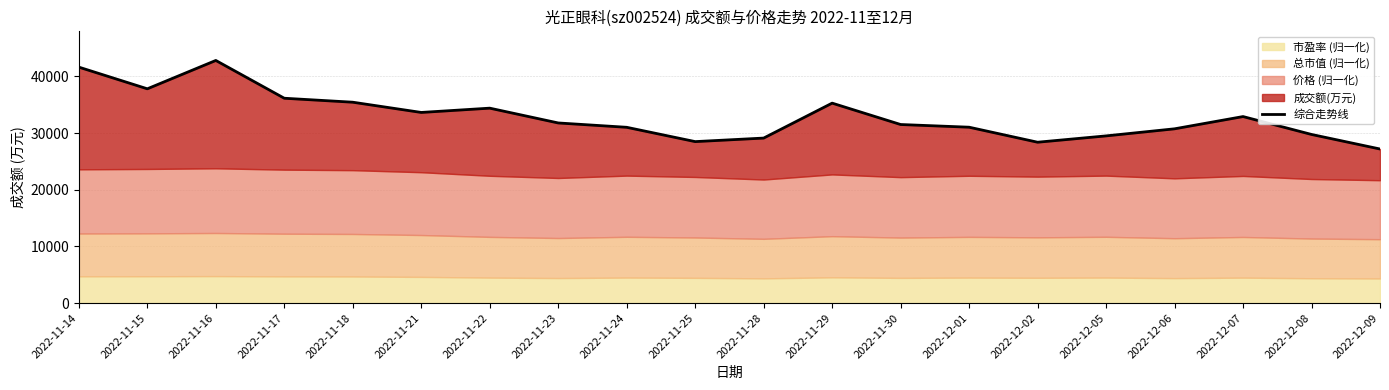

Is it true that the value at 2022-11-17 is 56408.6?

False